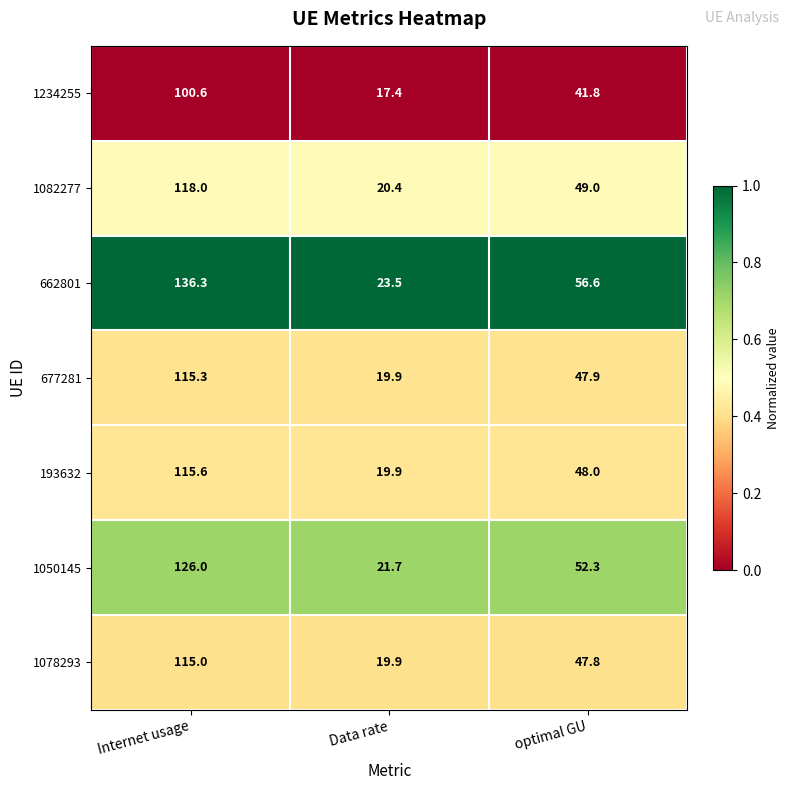

List the labels in order of 677281 value, largest first.

Internet usage, optimal GU, Data rate